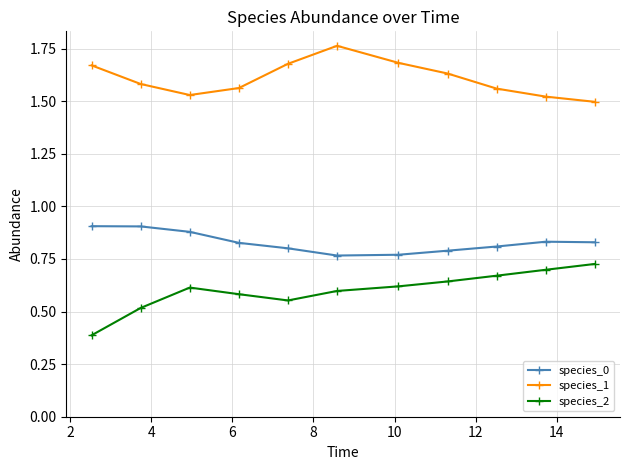

Rank the series by their average value, from highest to lowest.

species_1, species_0, species_2